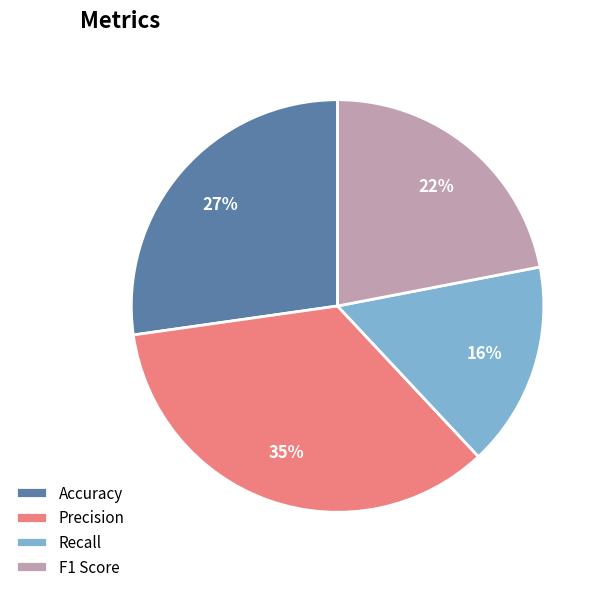

Which has a higher value, Accuracy or Recall?

Accuracy